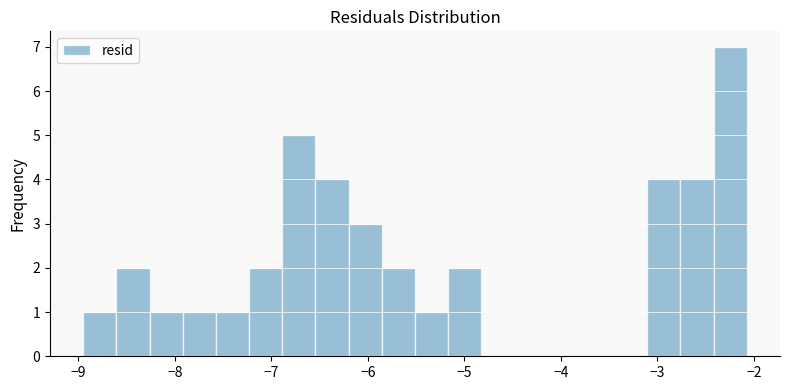

Around what value on the x-axis is the tallest bar? Give the approximate position of its centre, as read against the axis.

-2.2